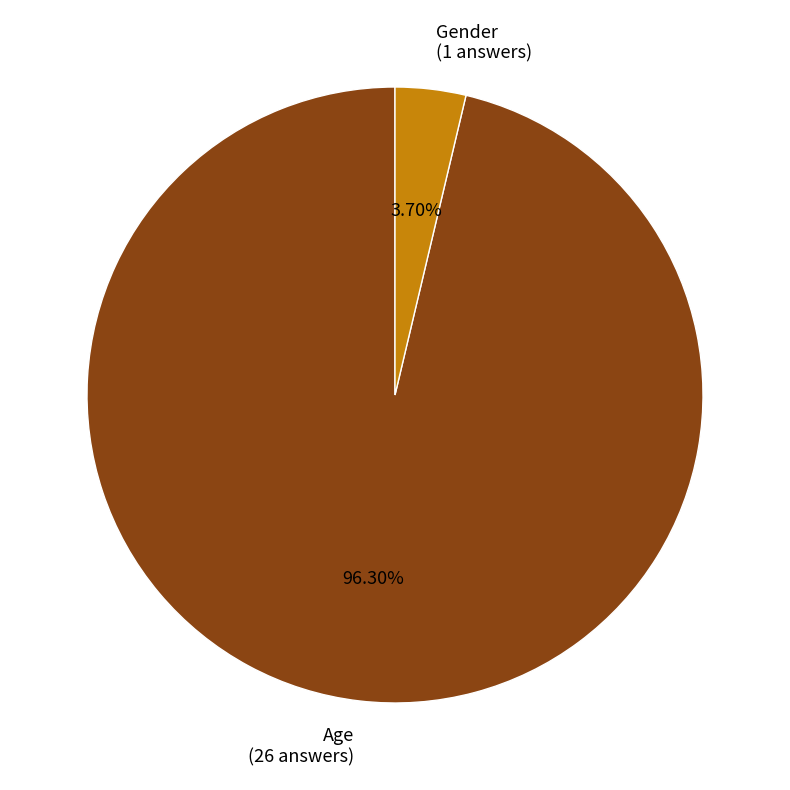

Approximately how many times larger is the value at Age compared to Gender?

26.0